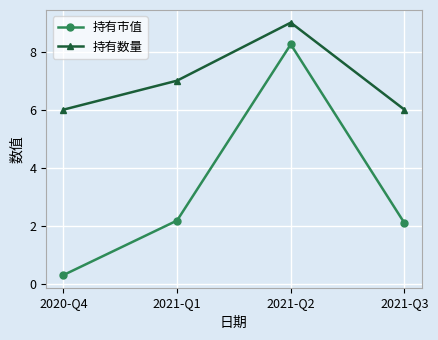

Read the 持有数量 value at 2021-Q2.

9.0